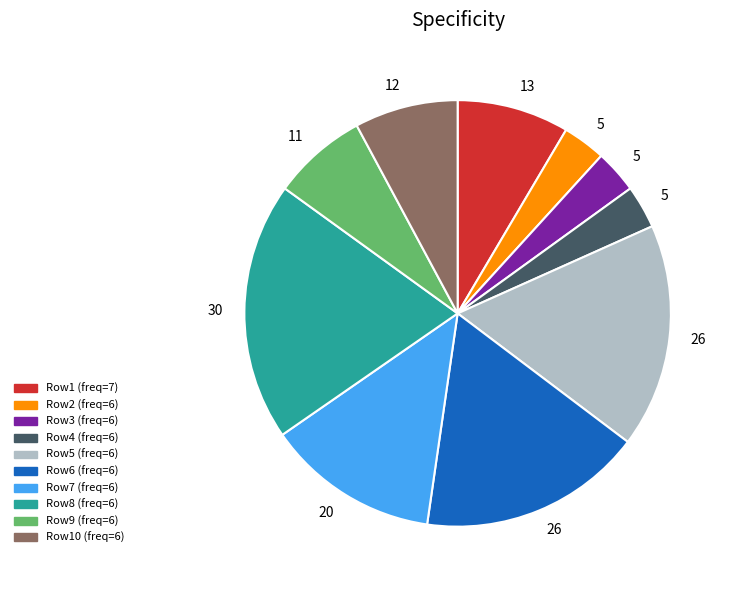

Count the number of slices in the pie.

10